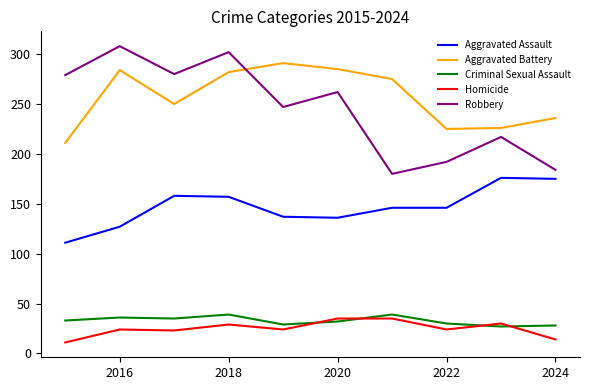

What is the highest value of the Aggravated Assault series?

176